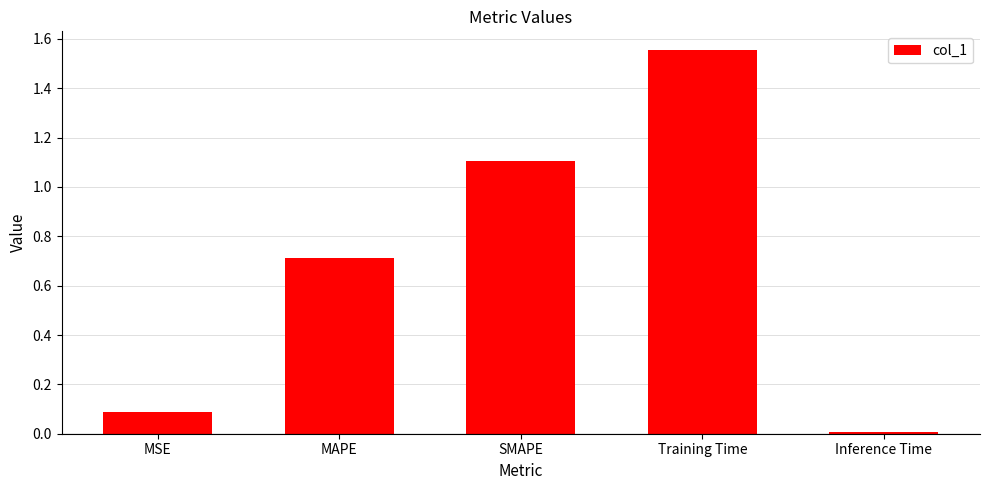

The value at MSE is 0.1. True or false?

True